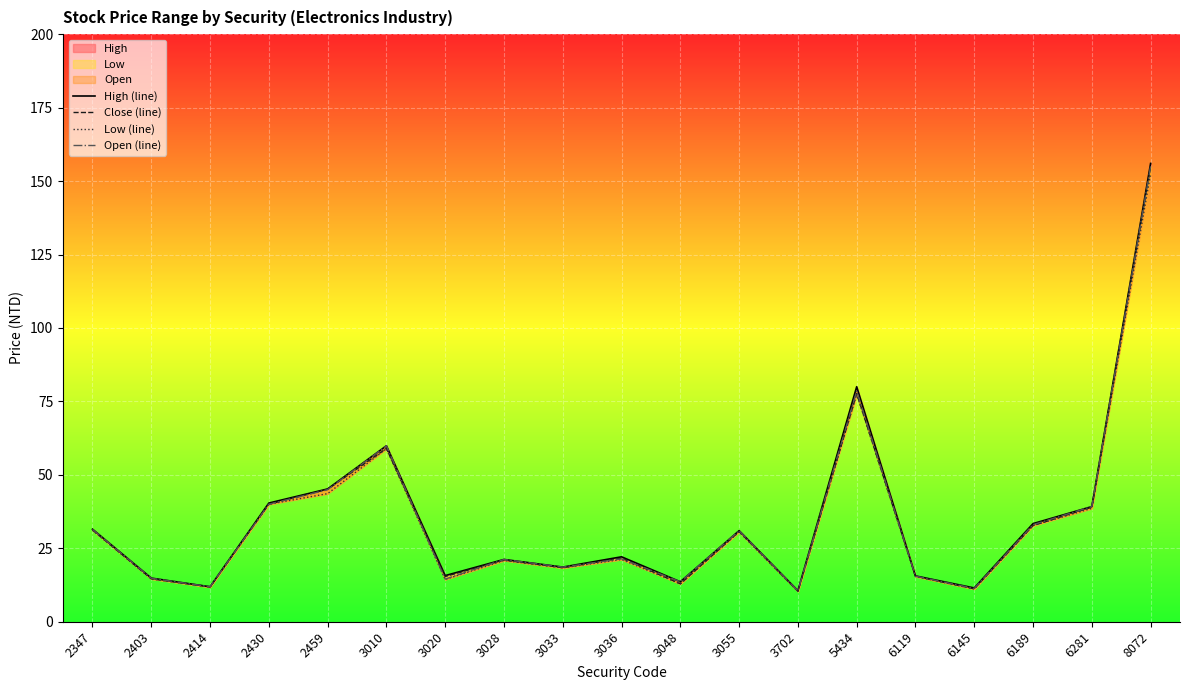

At which category does Close (line) reach its first local peak?

3010